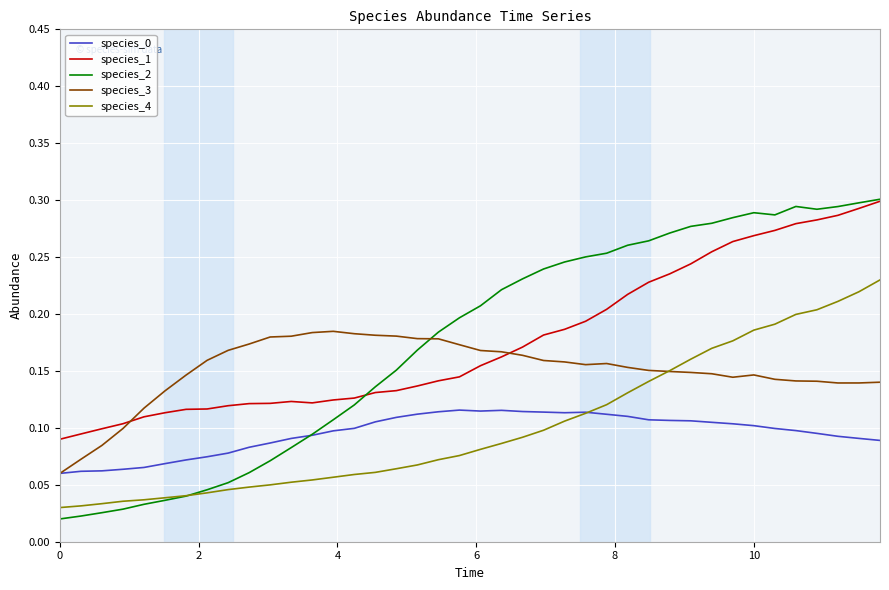

True or false: species_4 and species_1 intersect in this chart.

False